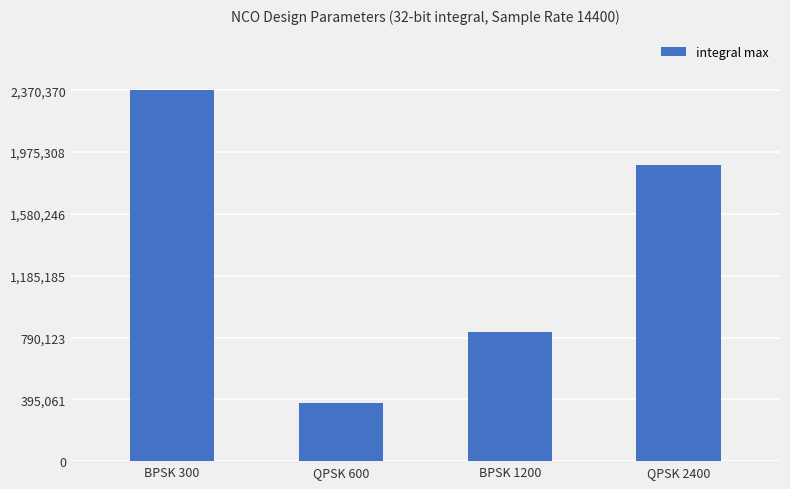

At which label is the value closest to 1370692?

QPSK 2400